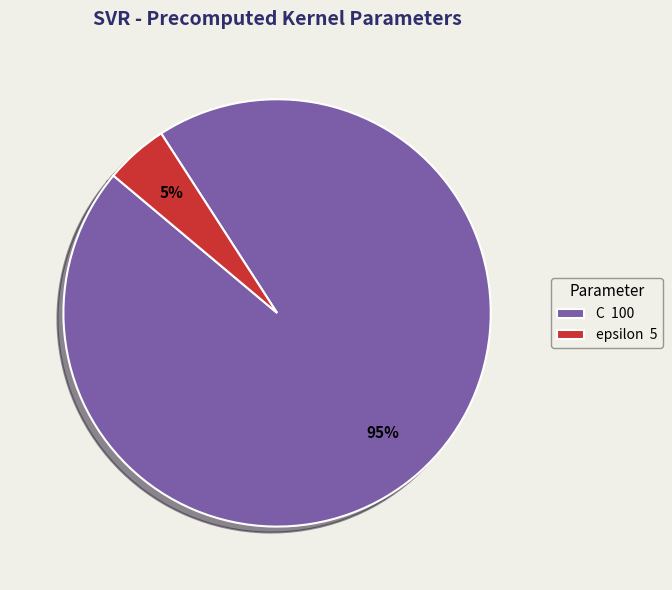

To the nearest percent, what percentage of the pie is C?

95%